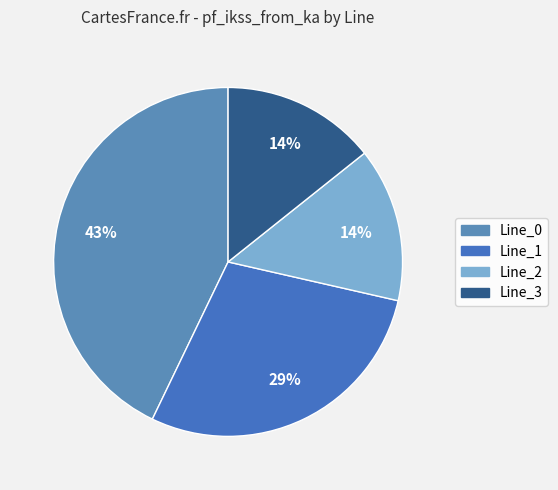

Is there a majority slice in this chart?

No